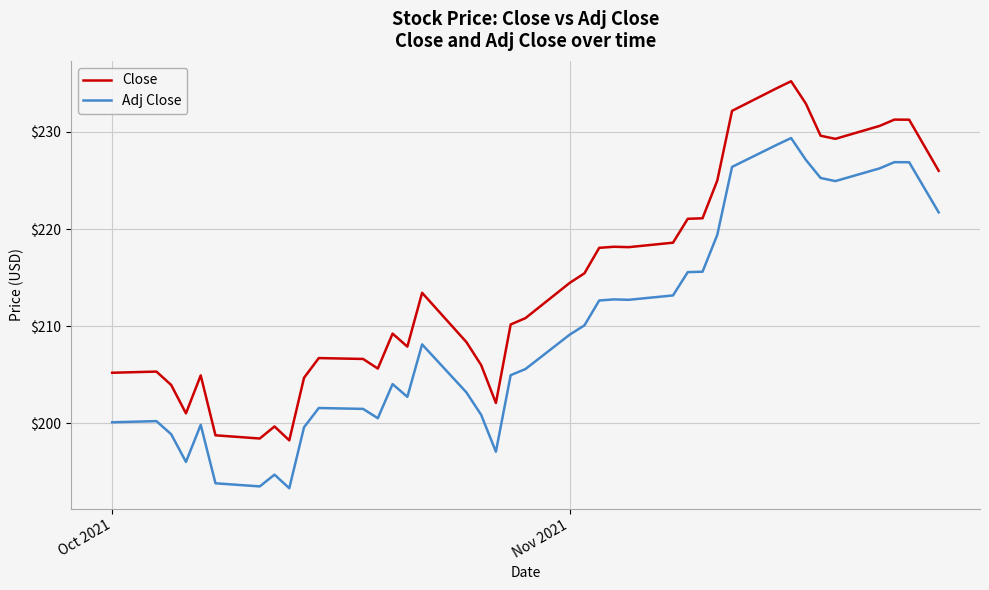

Which series has the widest spread of values?

Close